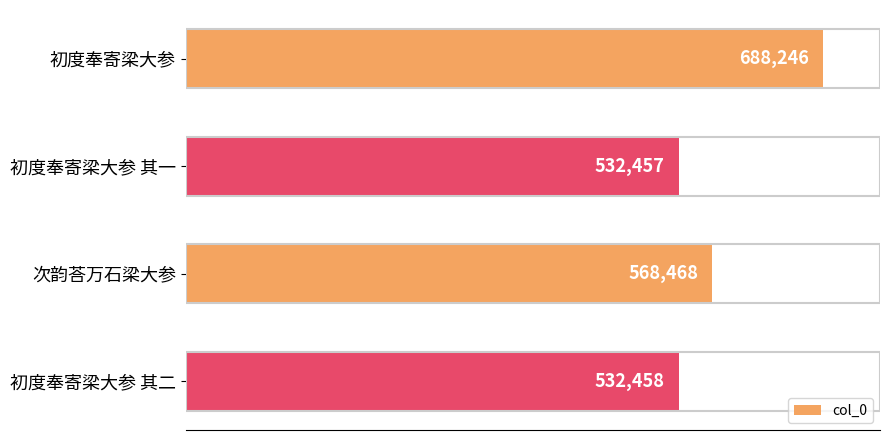

Where is the data nearest to the value 610351?

次韵荅万石梁大参